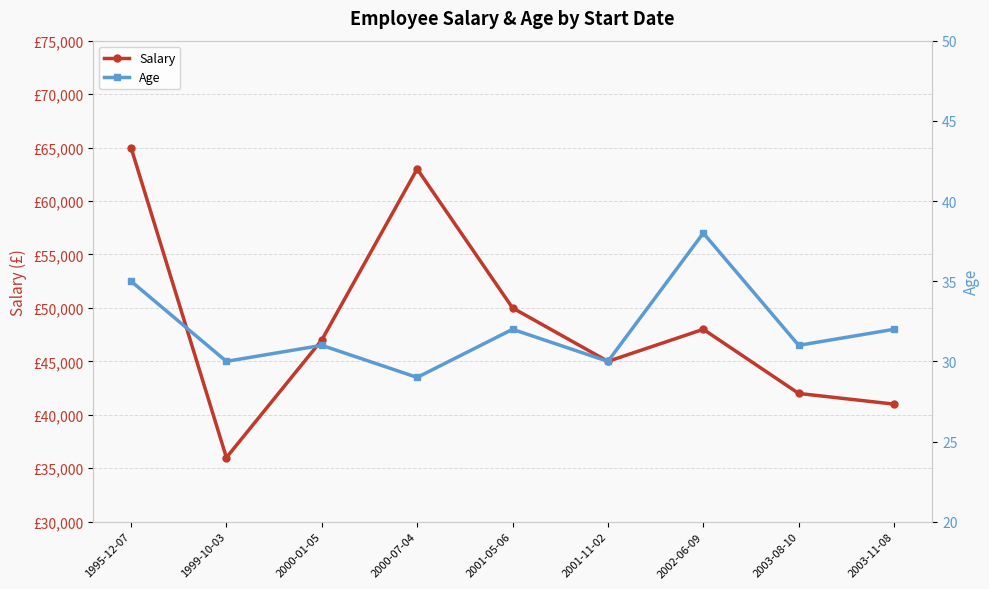

True or false: Age and Salary cross at least once.

False